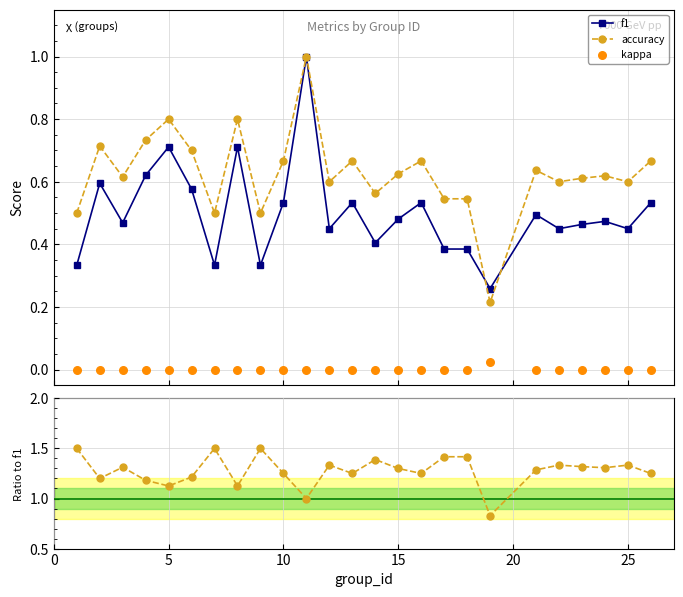

Which series contains the lowest Y value?

kappa